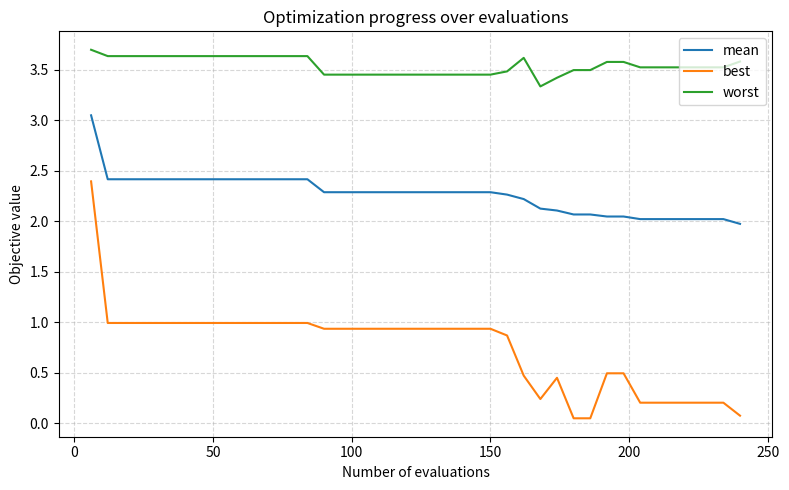

Rank the series by their average value, from highest to lowest.

worst, mean, best